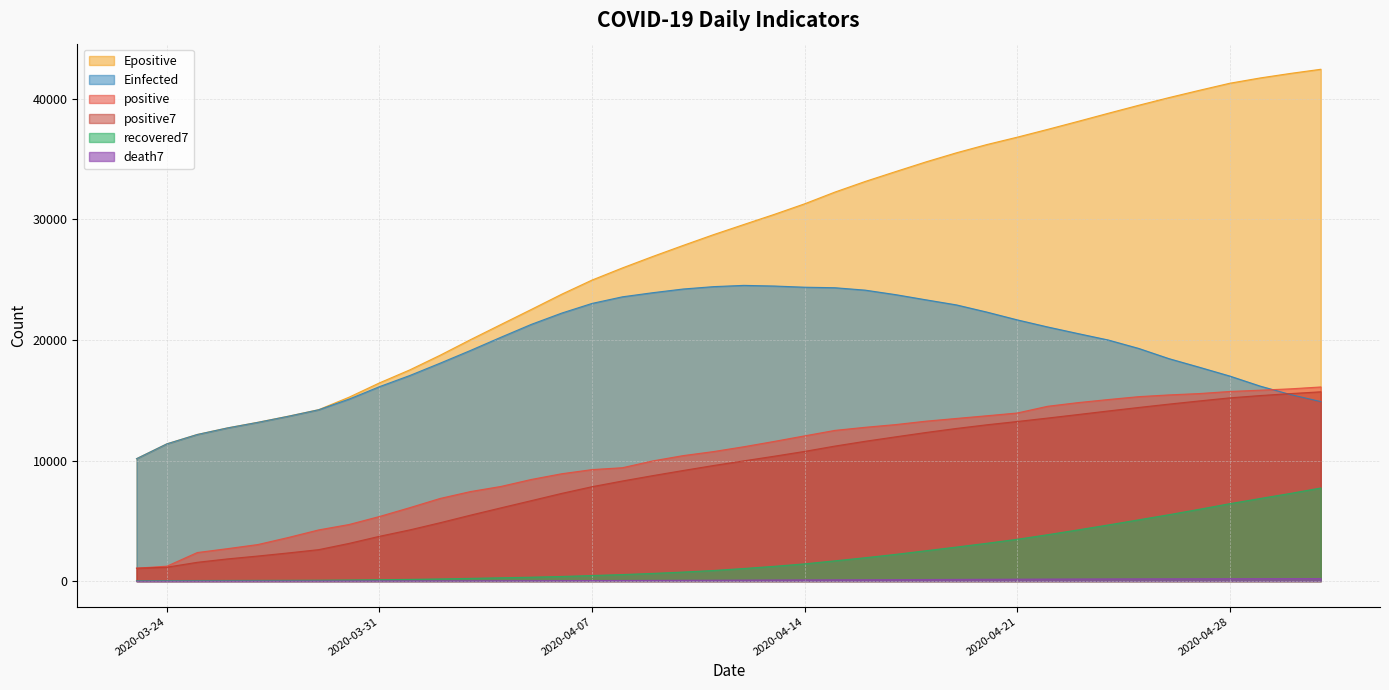

What is the average value of the positive7 series?

9051.8